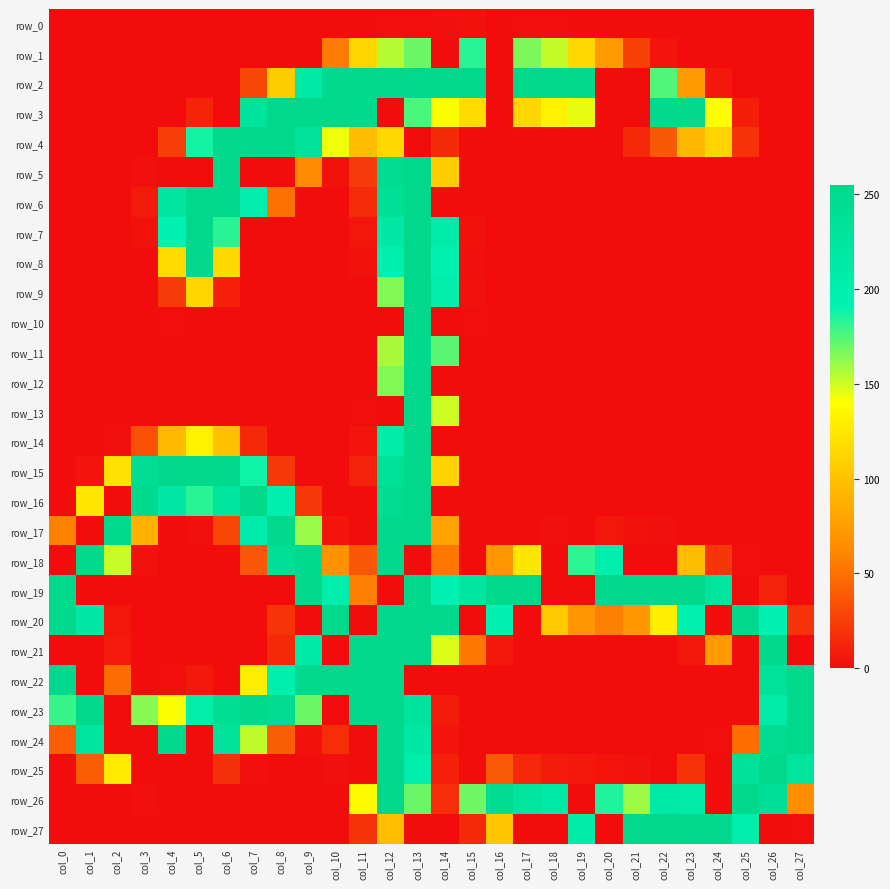

How many distinct data groups are displayed?

28